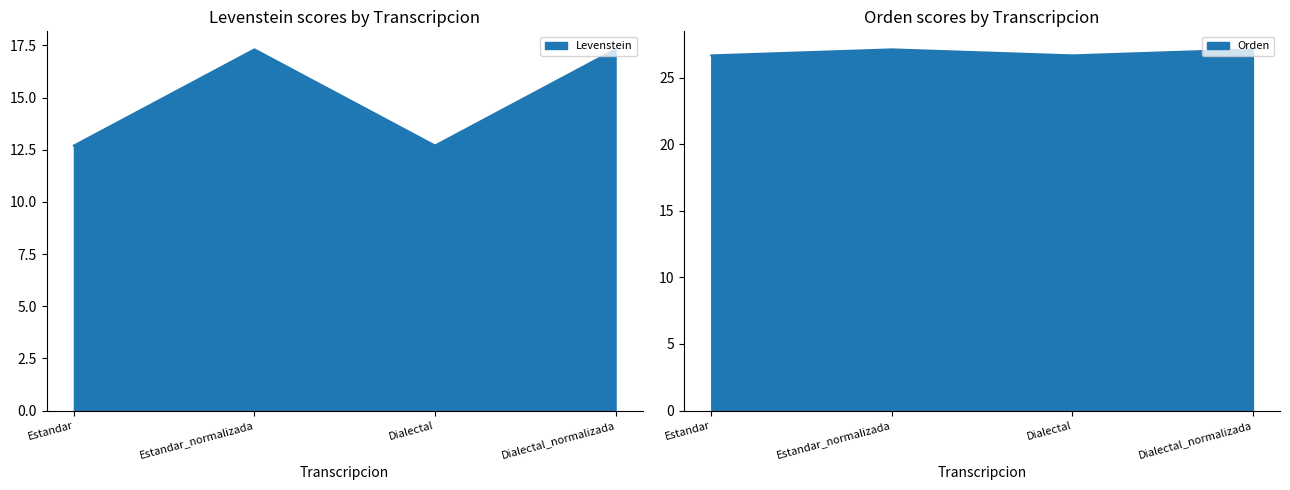

List the series in order of their peak value, lowest first.

Levenstein, Orden